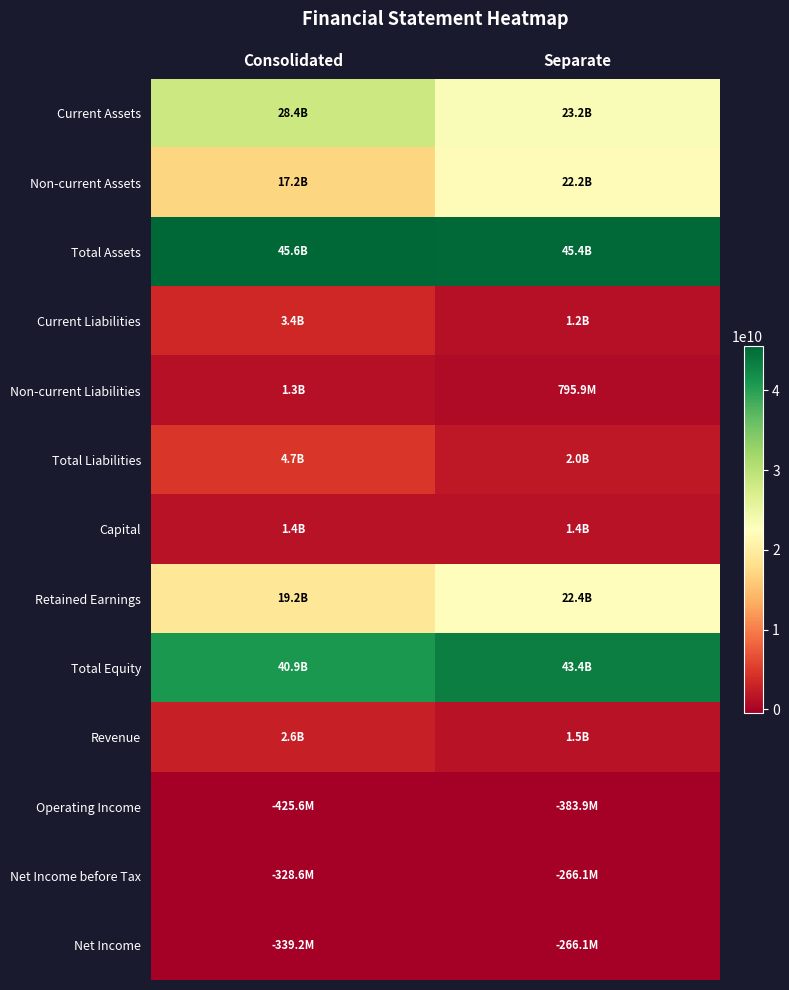

At how many categories does at least one series exceed 31104636346?

2